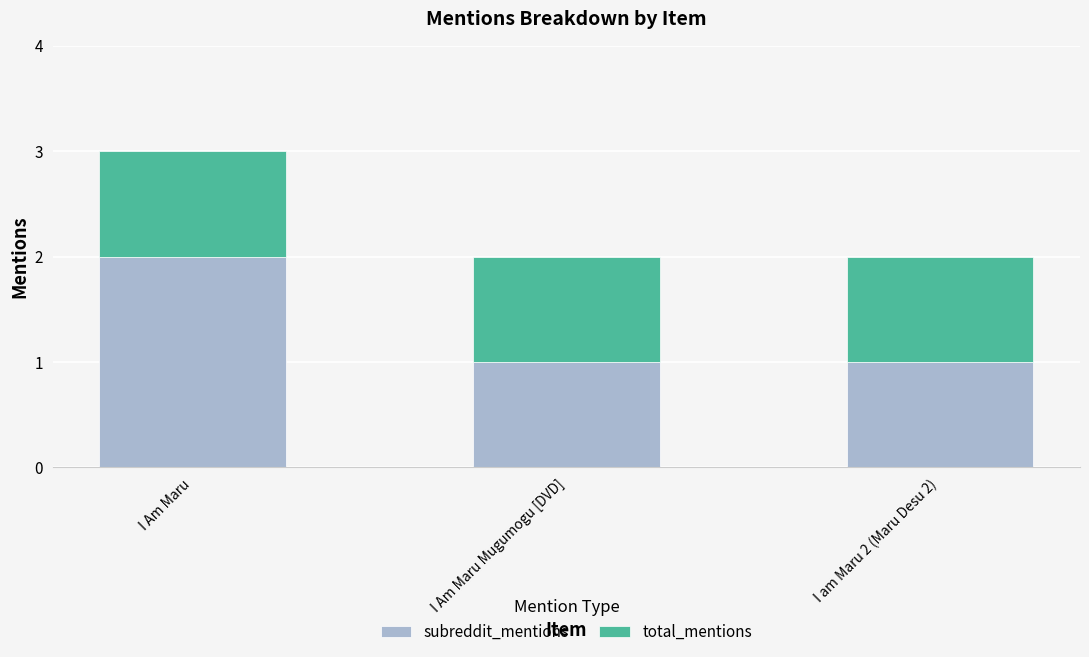

What is the average value of the subreddit_mentions series?

1